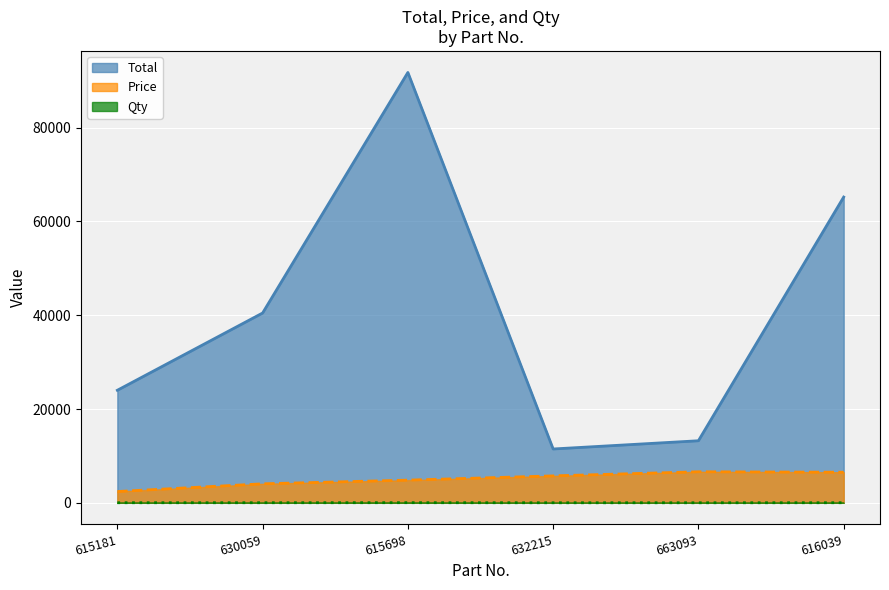

Reading left to right, what are all the values shown in this chart?

Total: 24000	40480	91789	11476	13230	65210
Price: 2400	4048	4831	5738	6615	6521
Qty: 10	10	19	2	2	10